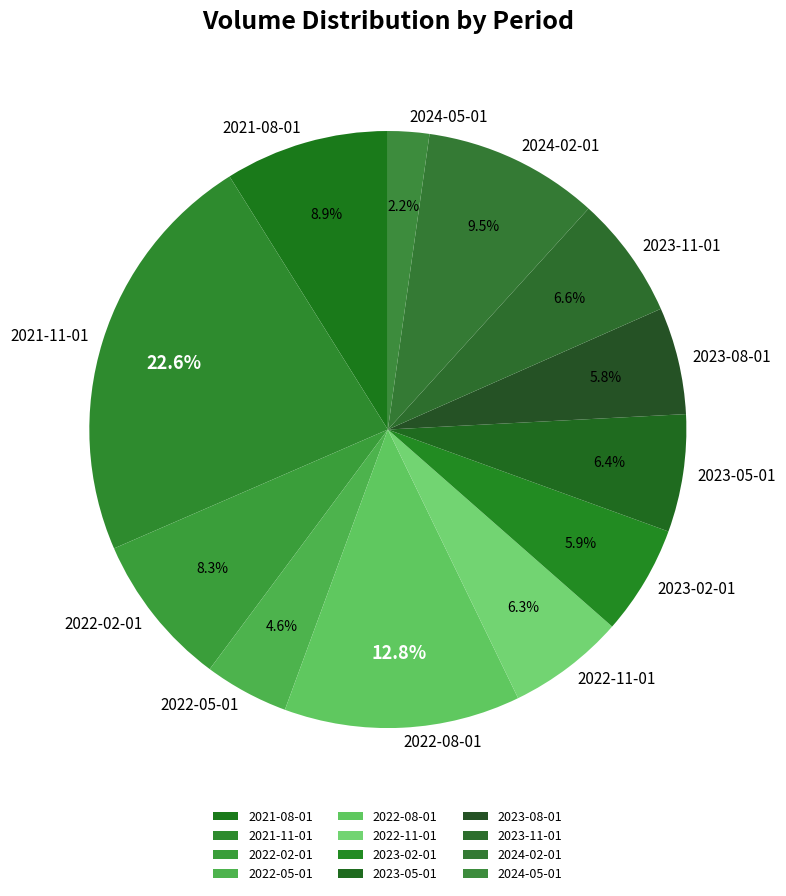

Between 2023-05-01 and 2021-08-01, which is larger?

2021-08-01